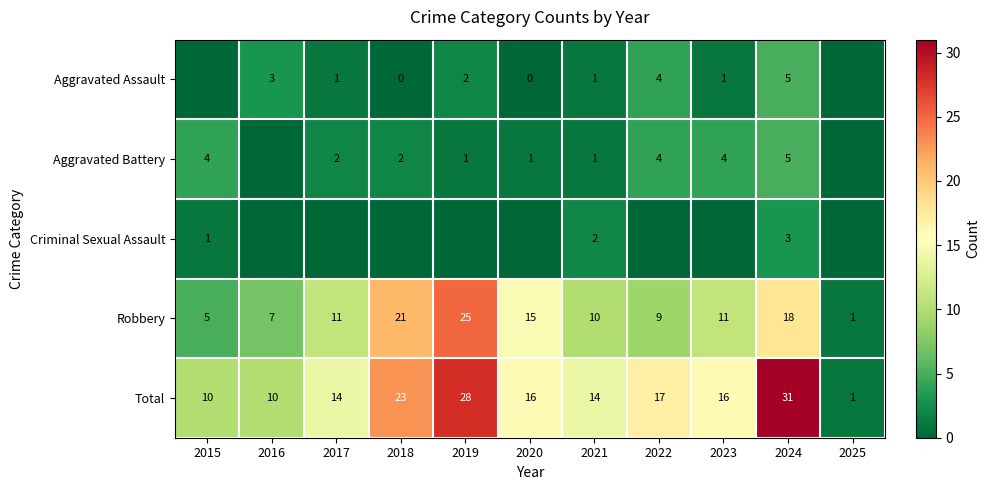

Which category has the lowest value across all series?

2015